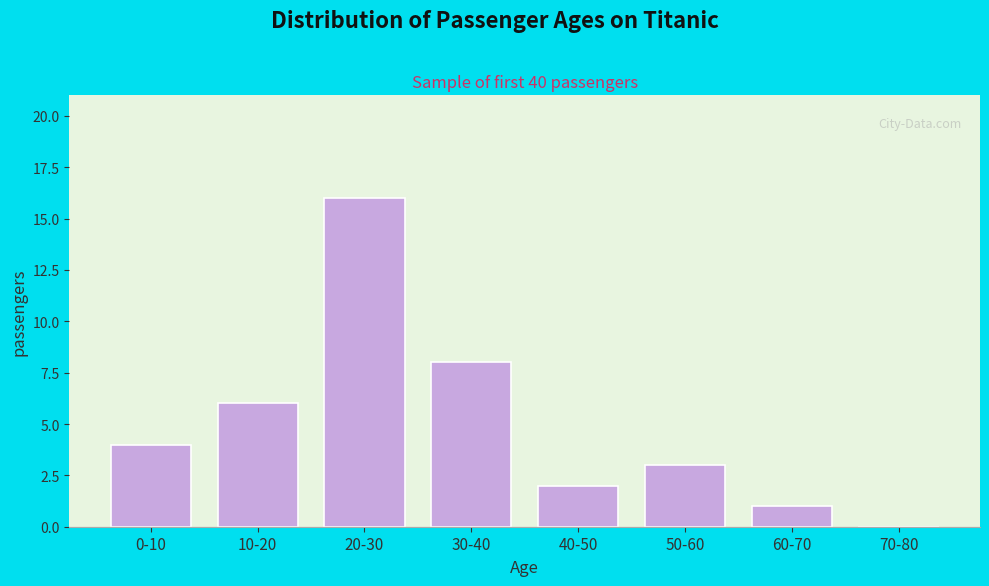

Reading left to right, extract all data points from this chart.

0-10=4	10-20=6	20-30=16	30-40=8	40-50=2	50-60=3	60-70=1	70-80=0